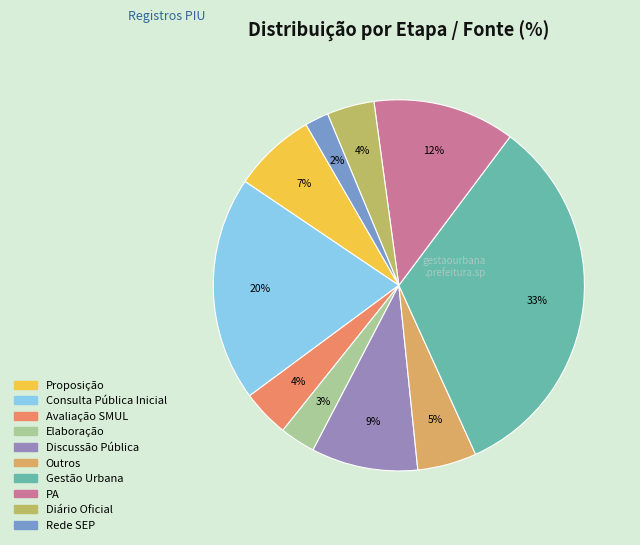

Is there a majority slice in this chart?

No